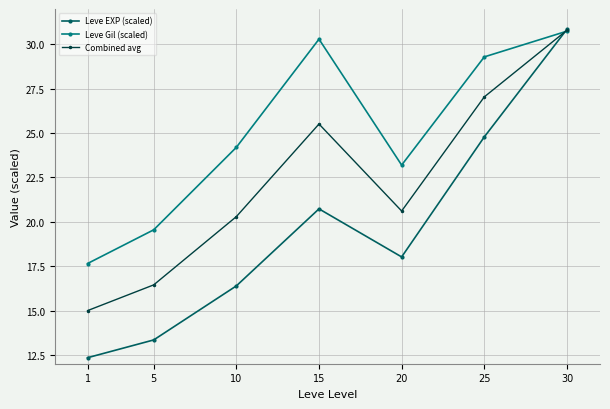

Which series has the widest spread of values?

Leve EXP (scaled)